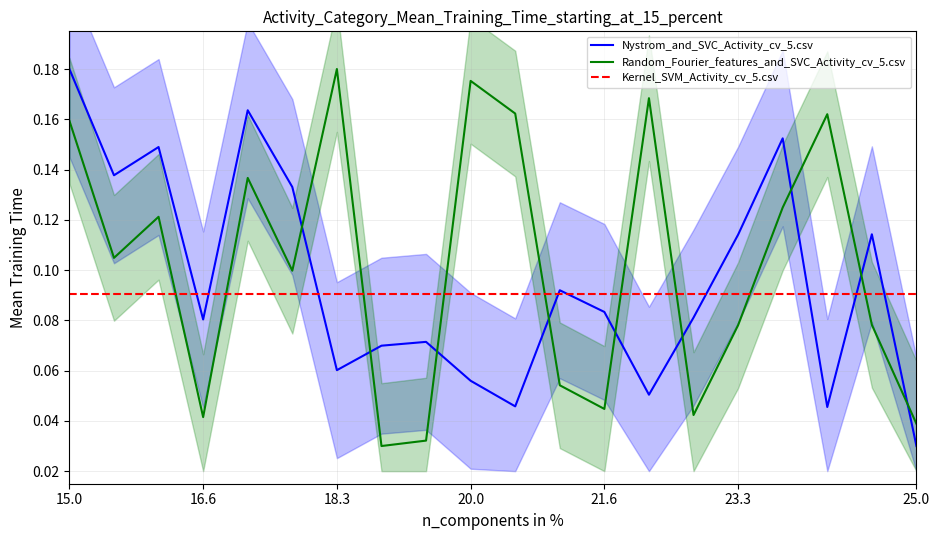

Which category has the highest value in the Random_Fourier_features_and_SVC_Activity_cv_5.csv series?

18.3